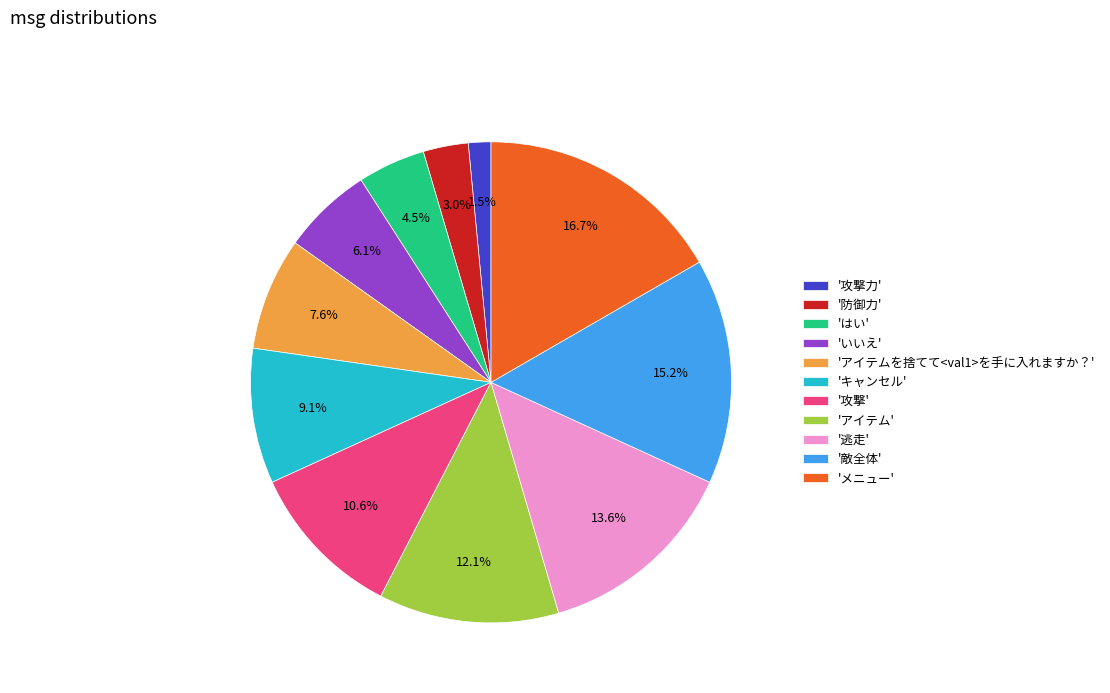

Which has a higher value, 'いいえ' or '敵全体'?

'敵全体'